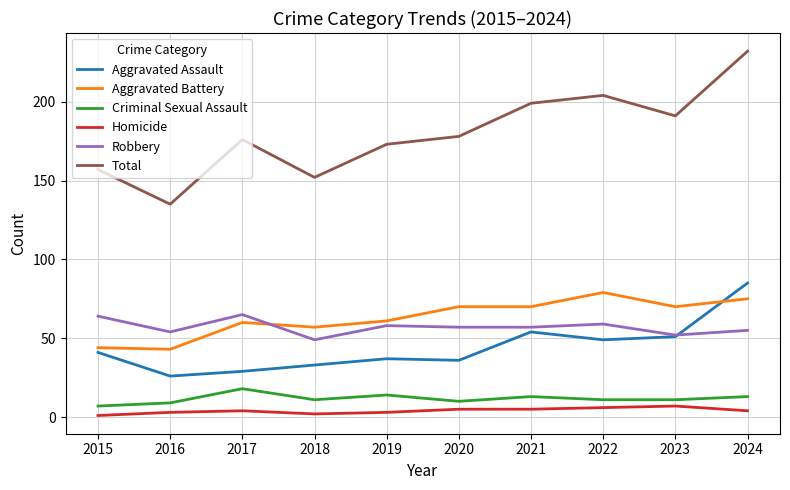

List the series in order of their peak value, highest first.

Total, Aggravated Assault, Aggravated Battery, Robbery, Criminal Sexual Assault, Homicide